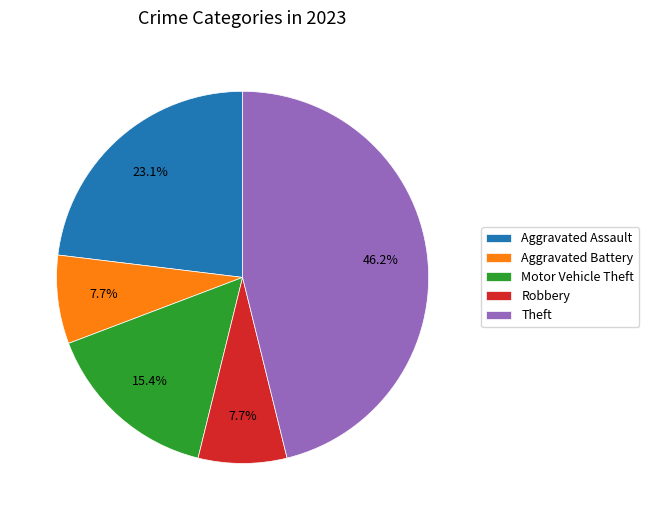

Is there a majority slice in this chart?

No